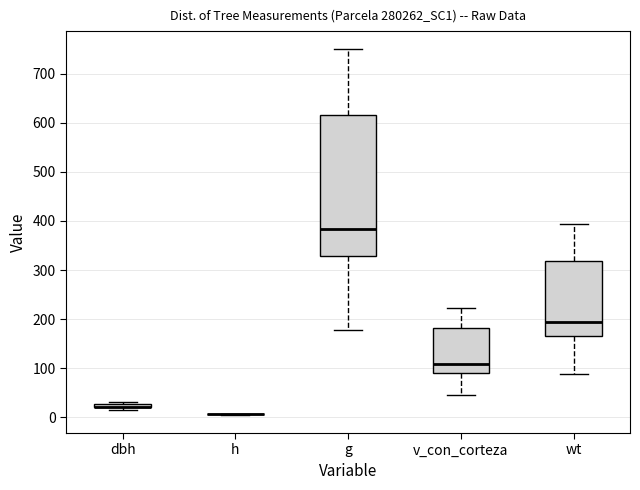

Where does the lower whisker of the box for g end on the y-axis? The values are not printed on the chart, so give them approximately, as read against the axis.

180